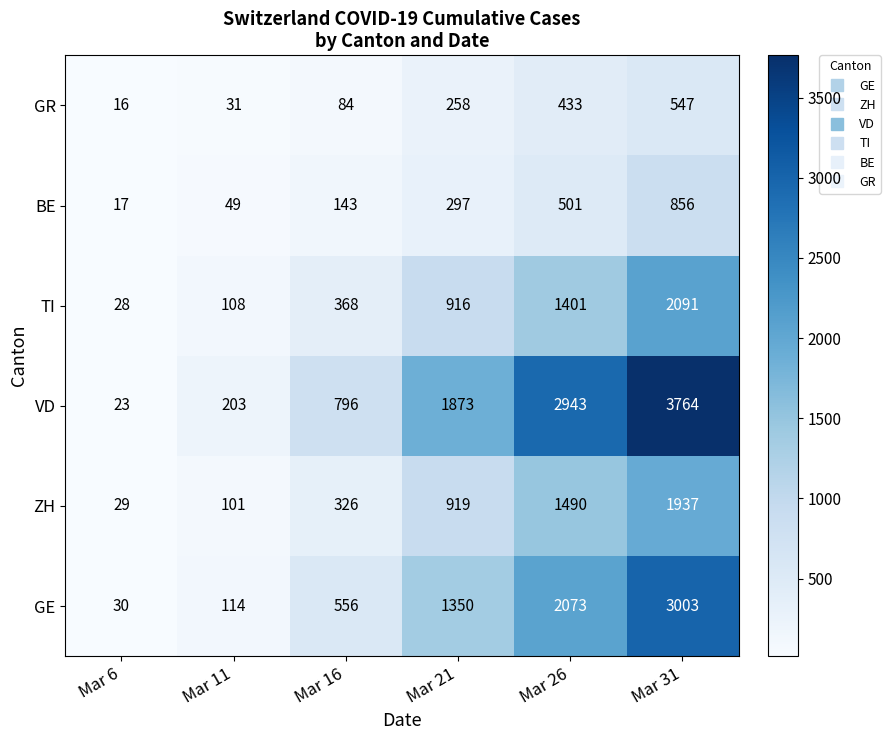

True or false: GE has a value of 313 at Mar 16.

False